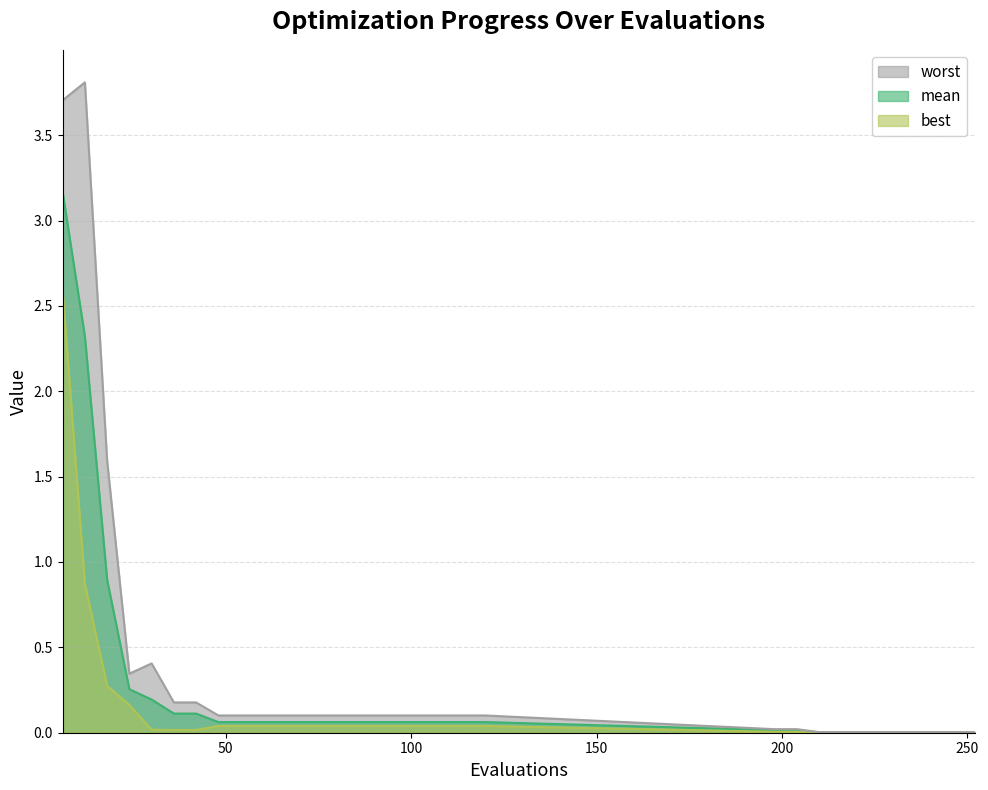

List the series in order of their peak value, highest first.

worst, mean, best